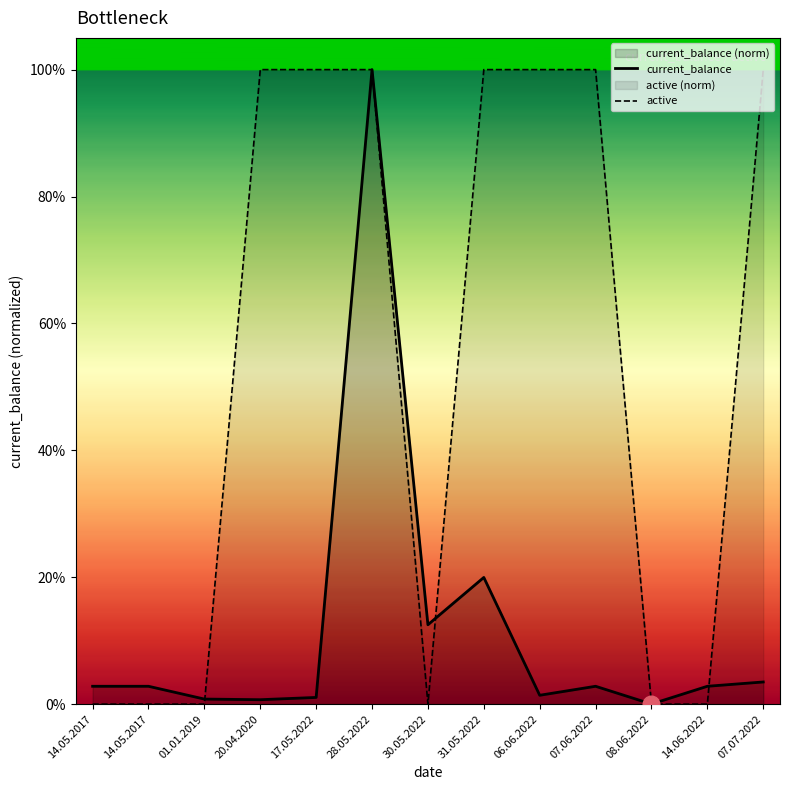

Which label corresponds to the largest value in the chart?

28.05.2022